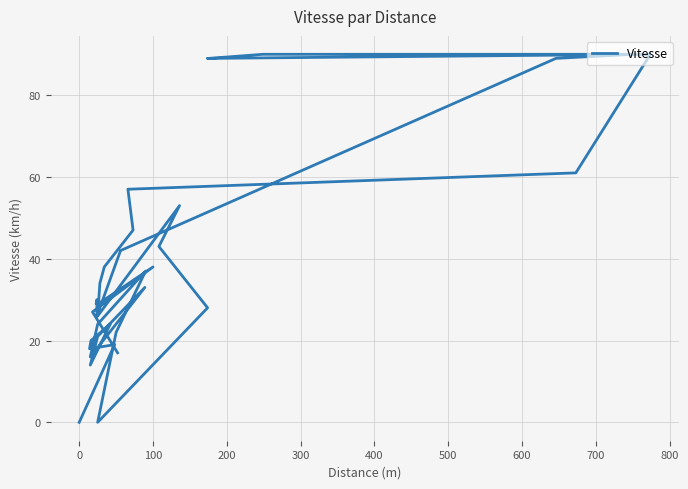

What is the greatest value displayed?

90